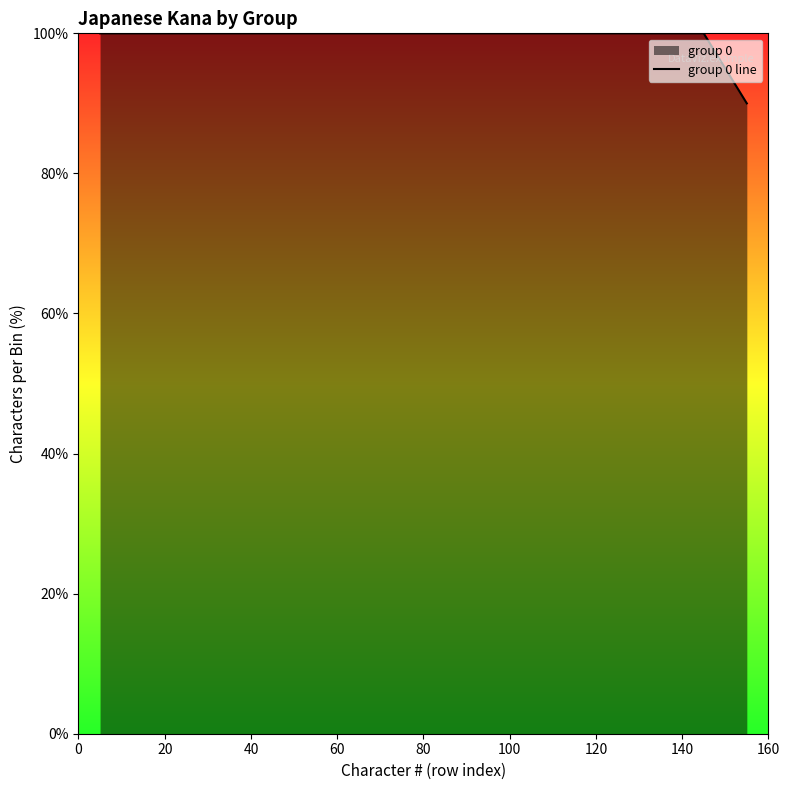

What is the difference between the maximum and minimum values?

10